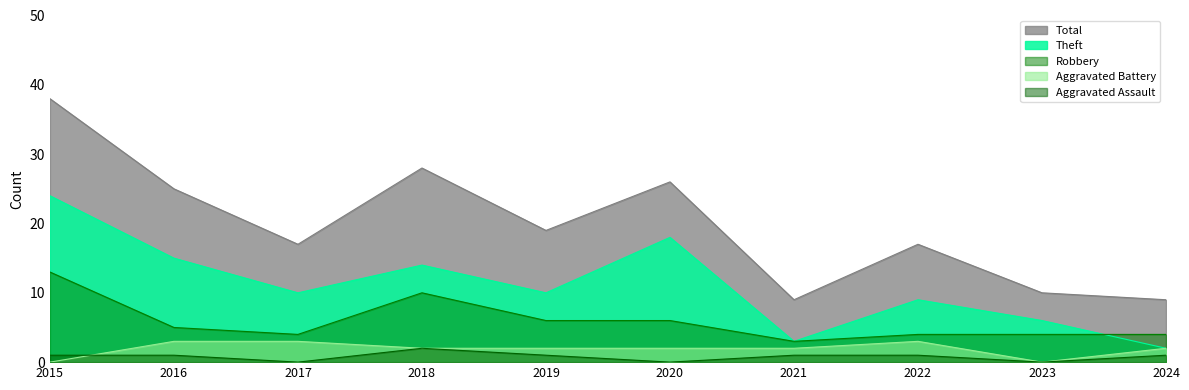

What is the value of the Aggravated Assault point at the 7th from the left?

1